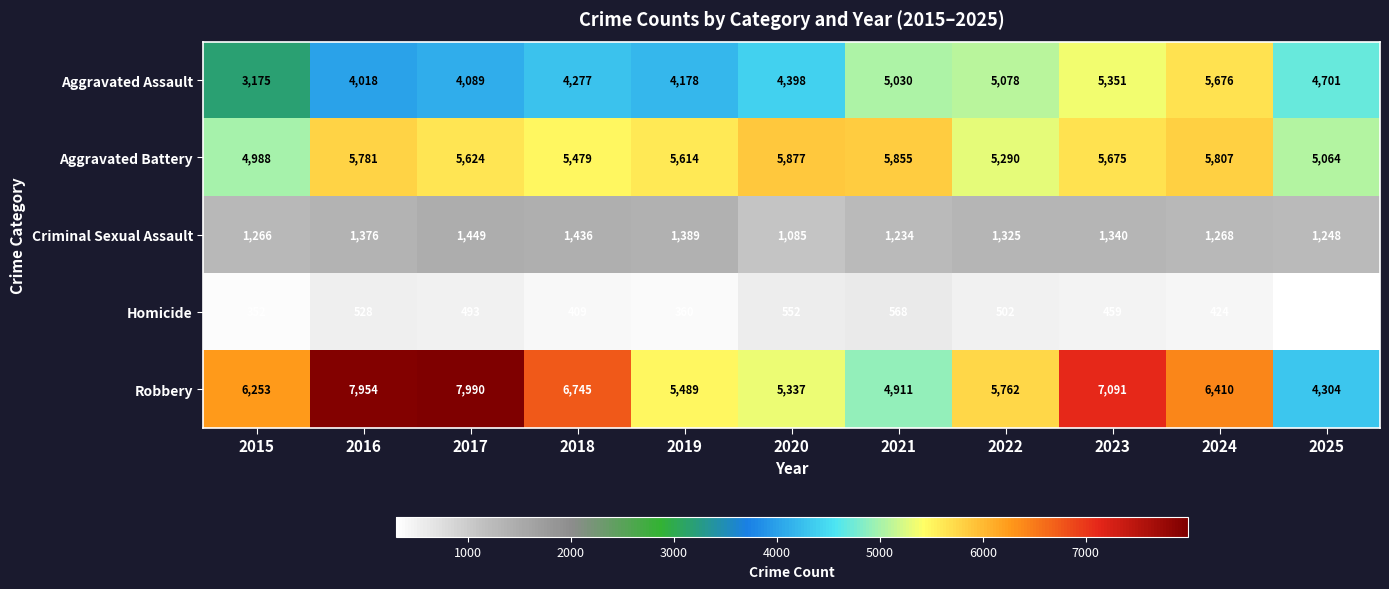

What is the total value across all series at 2016?

19657